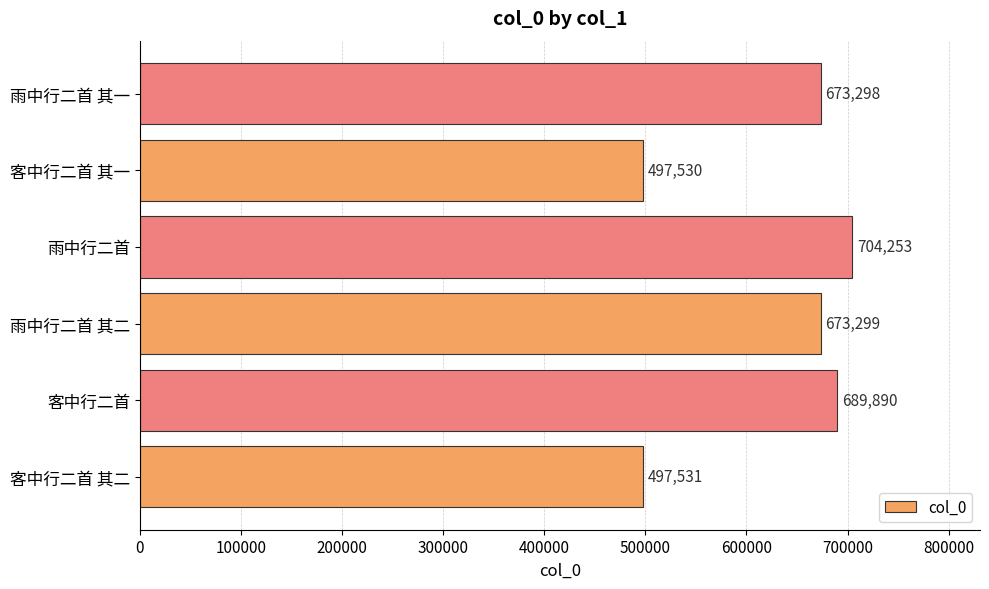

The value at 客中行二首 其一 is 497530. True or false?

True